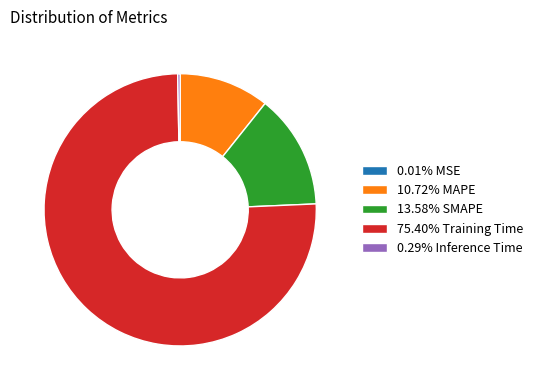

Does 0.29% Inference Time represent more than half of the total?

No